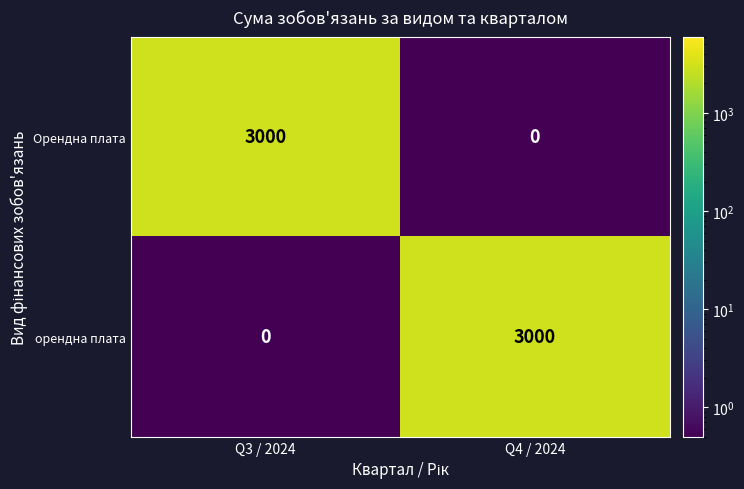

What is the total value across all series at Q4 / 2024?

3000